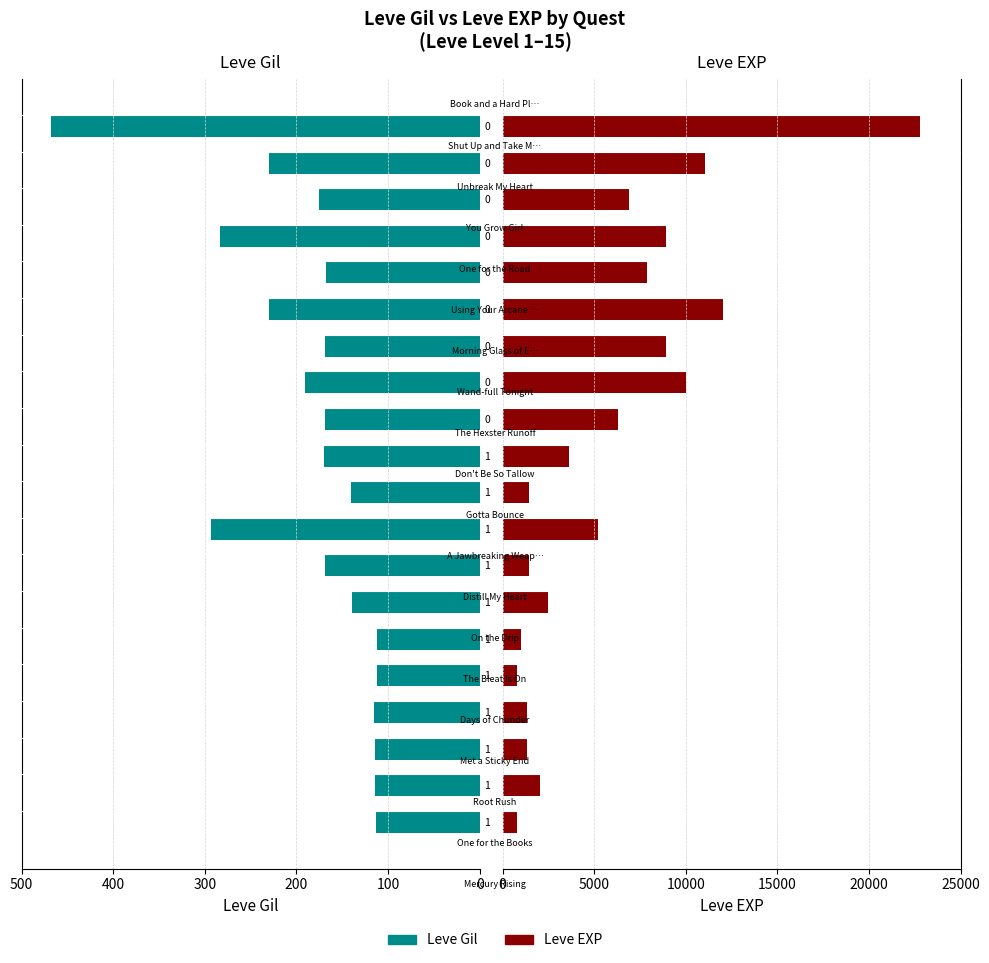

True or false: Leve EXP has a value of 12030 at 0.

True